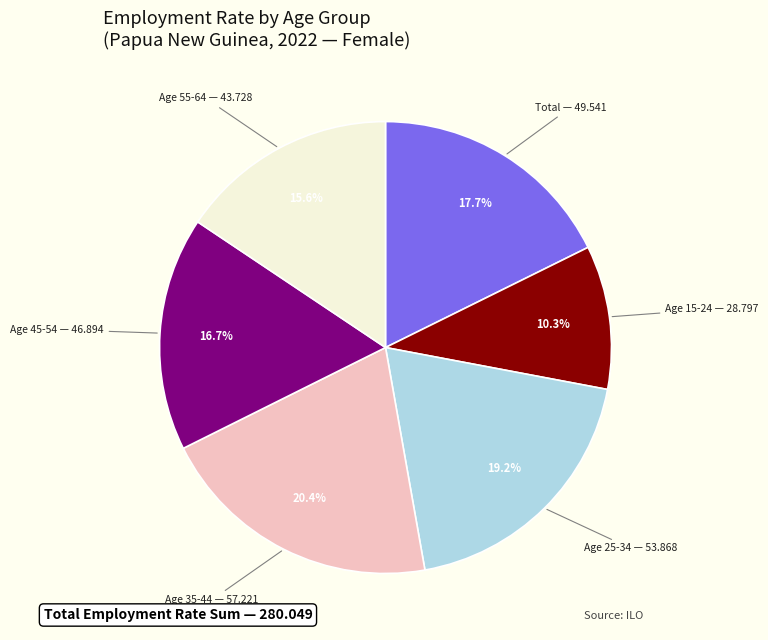

Does any single category account for the majority?

No